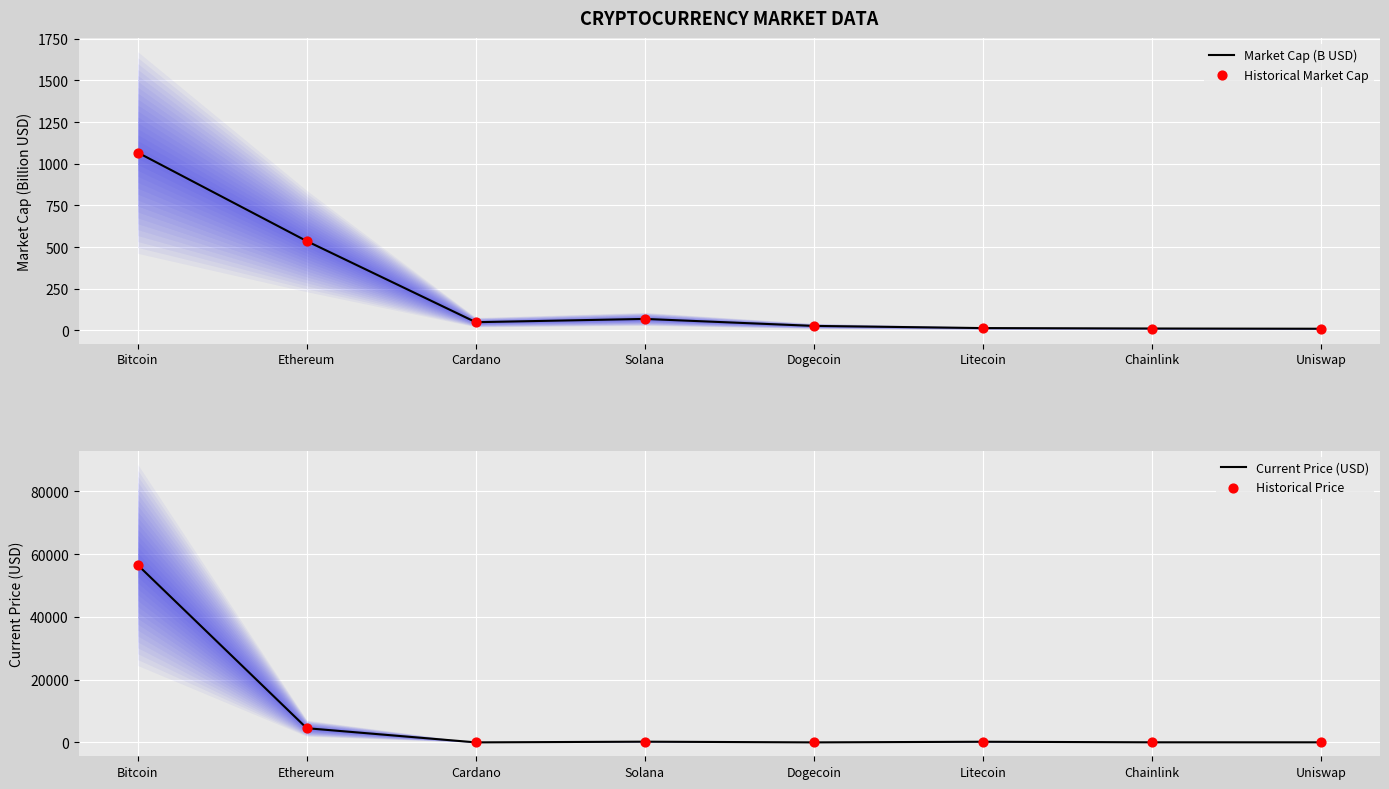

Is the value of Current Price (USD) at Cardano greater than the value of Historical Price at Ethereum?

No